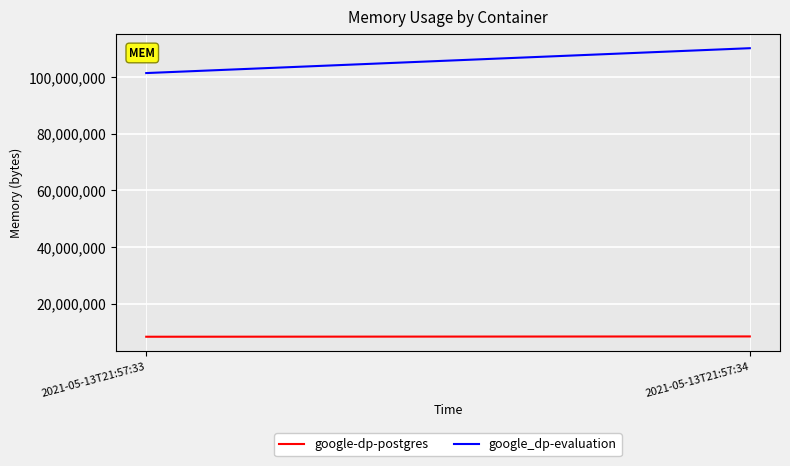

Reading left to right, what are all the values shown in this chart?

google-dp-postgres: 2021-05-13T21:57:33=8388608	2021-05-13T21:57:34=8495104
google_dp-evaluation: 2021-05-13T21:57:33=101433344	2021-05-13T21:57:34=110206976